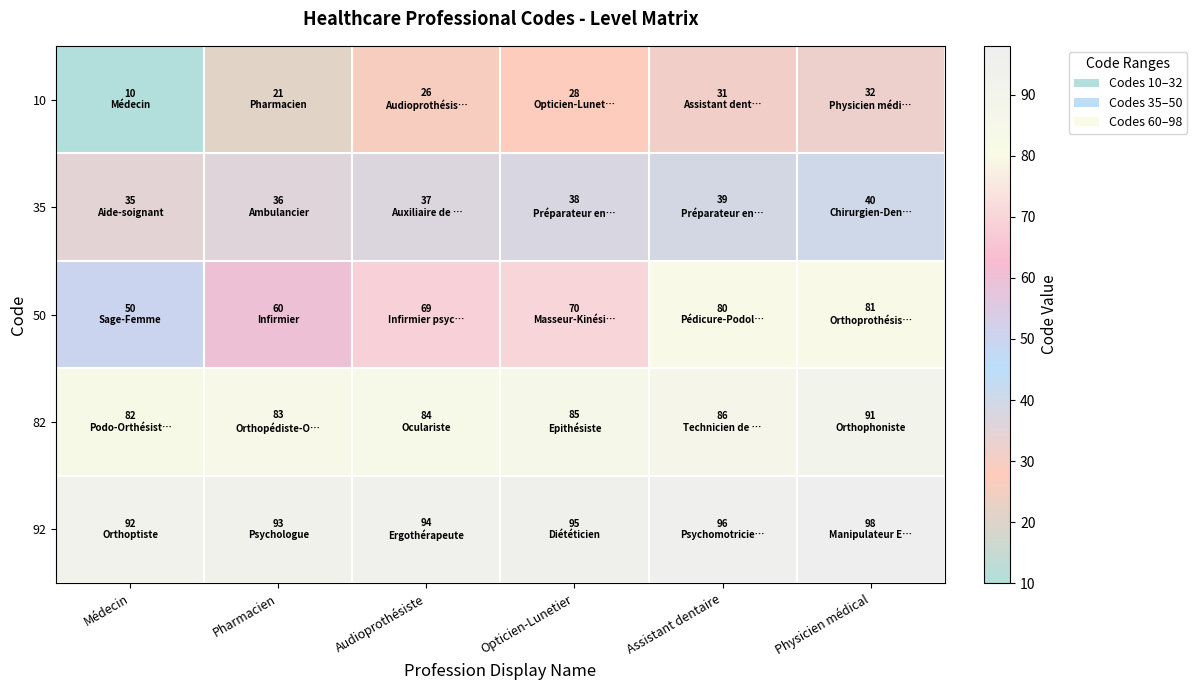

Which has a higher value, Physicien médical or Audioprothésiste?

Physicien médical